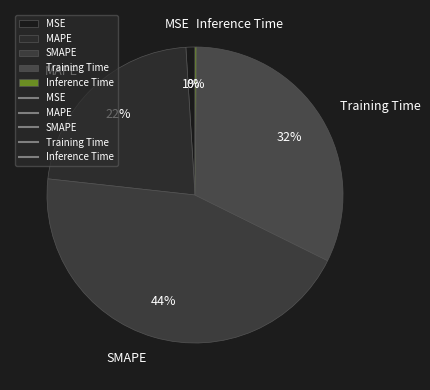

Is it true that MAPE is 22% of the pie?

True